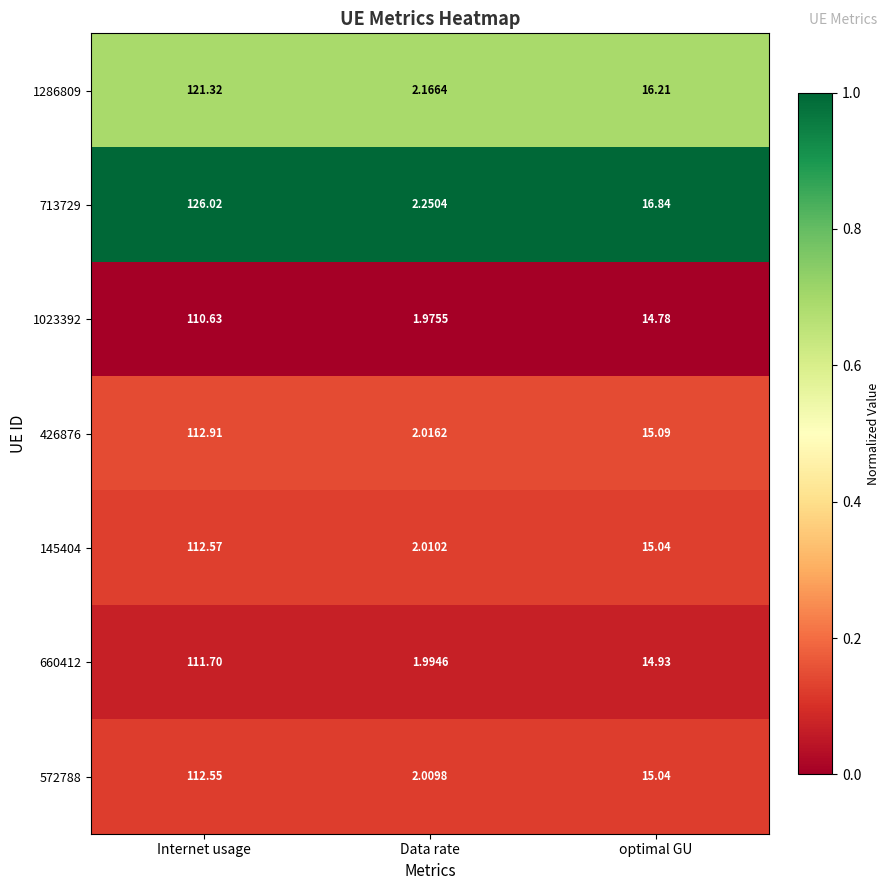

Between Data rate and optimal GU, which series saw the biggest shift?

713729